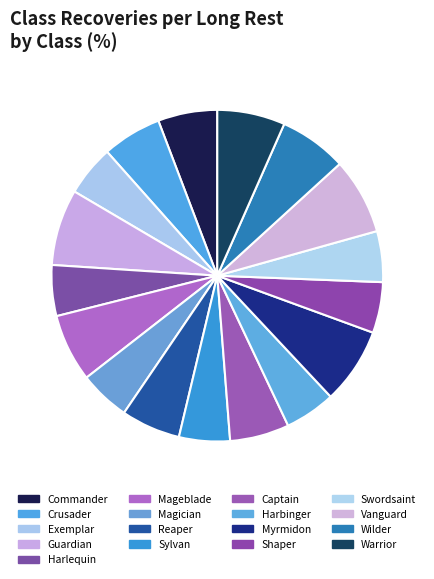

Which slice is the smallest?

Exemplar